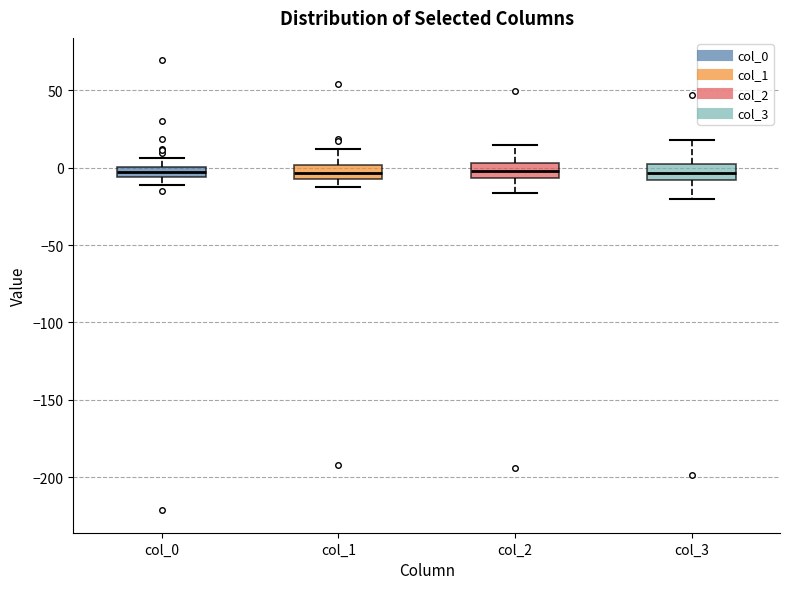

Where does the lower whisker of the box for col_1 end on the y-axis? The values are not printed on the chart, so give them approximately, as read against the axis.

-15